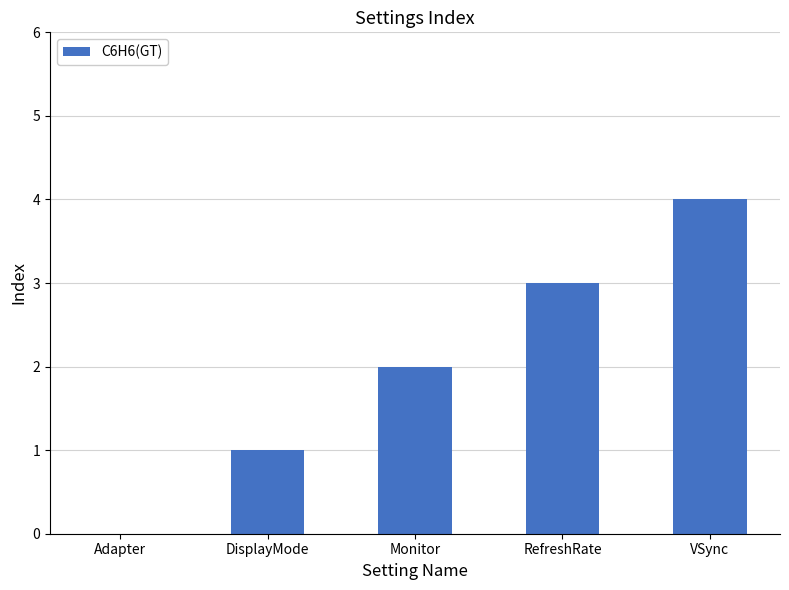

The chart shows a value of 5 at RefreshRate. True or false?

False